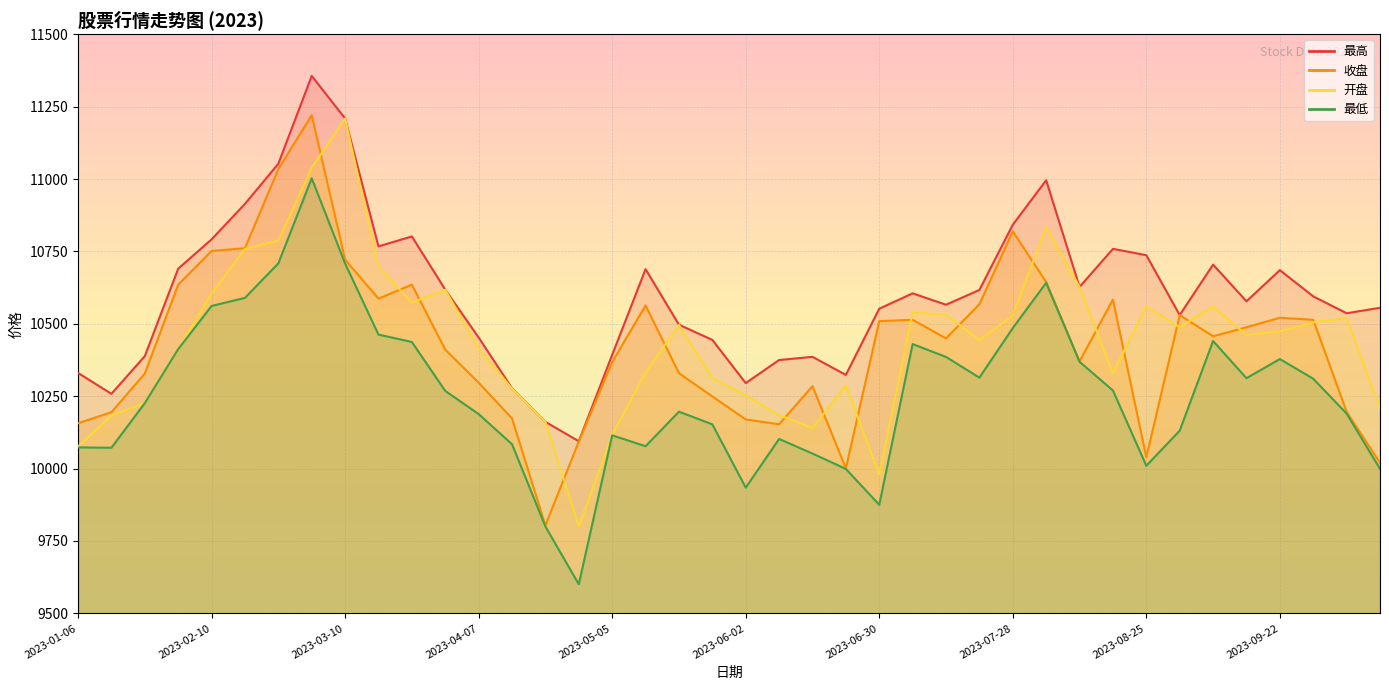

Where is the first local minimum for 开盘?

2023-03-24